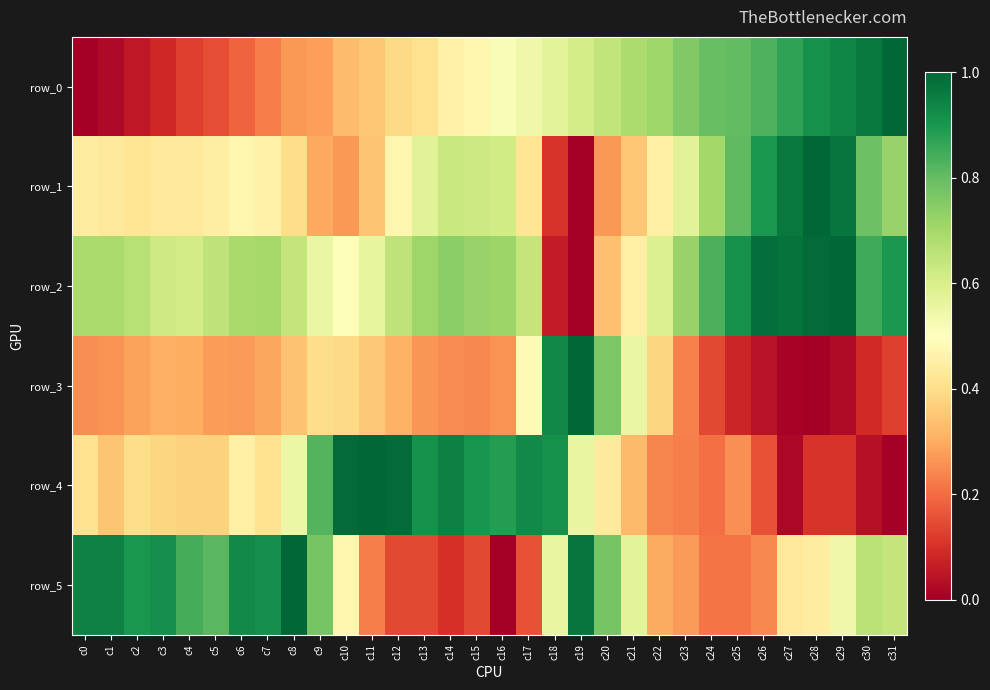

How many data points in row_1 are above 0?

31